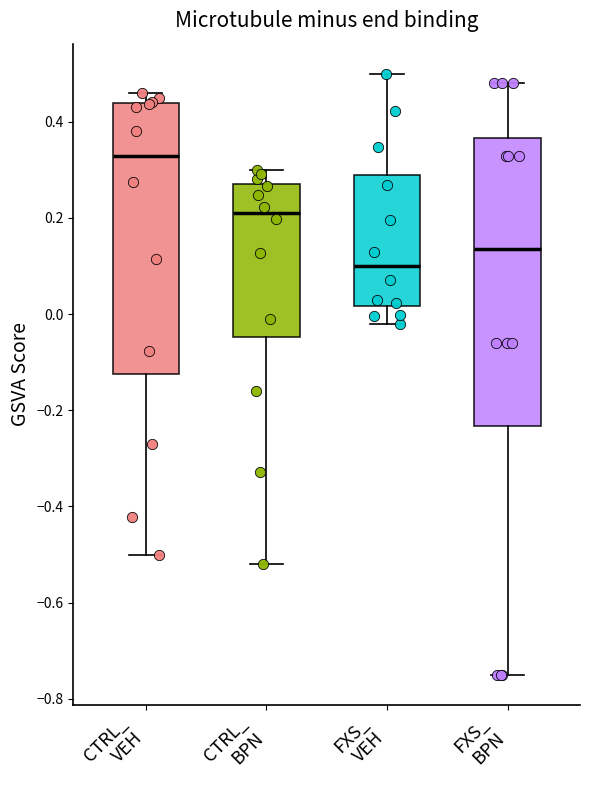

Which box's median line is the lowest?

FXS_ VEH